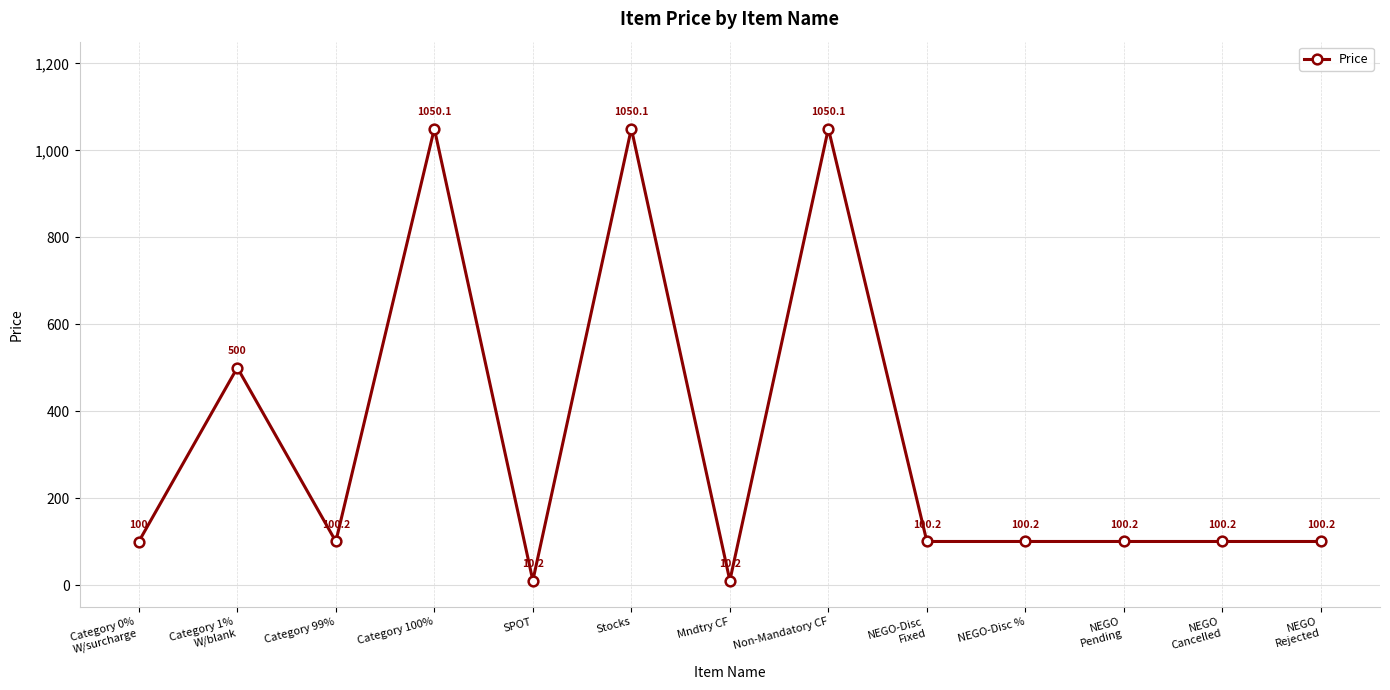

The chart shows a value of 10.2 at SPOT. True or false?

True